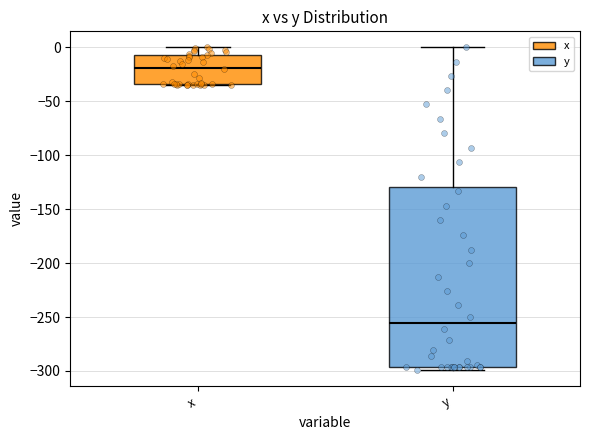

Reading left to right, read every box against the y-axis: the position of its median line, the range the box covers, and the ends of its whiskers. The values are not printed on the chart, so give them approximately, as read against the axis.

x: median -20, box -35 to -5, whiskers -35 to 0
y: median -255, box -295 to -130, whiskers -300 to 0